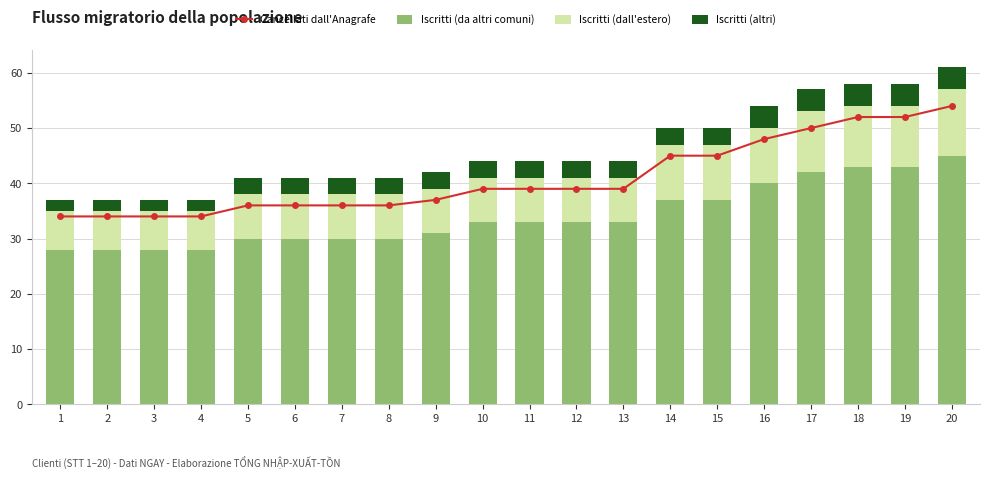

Which series changed the most between 5 and 10?

Cancellati dall'Anagrafe